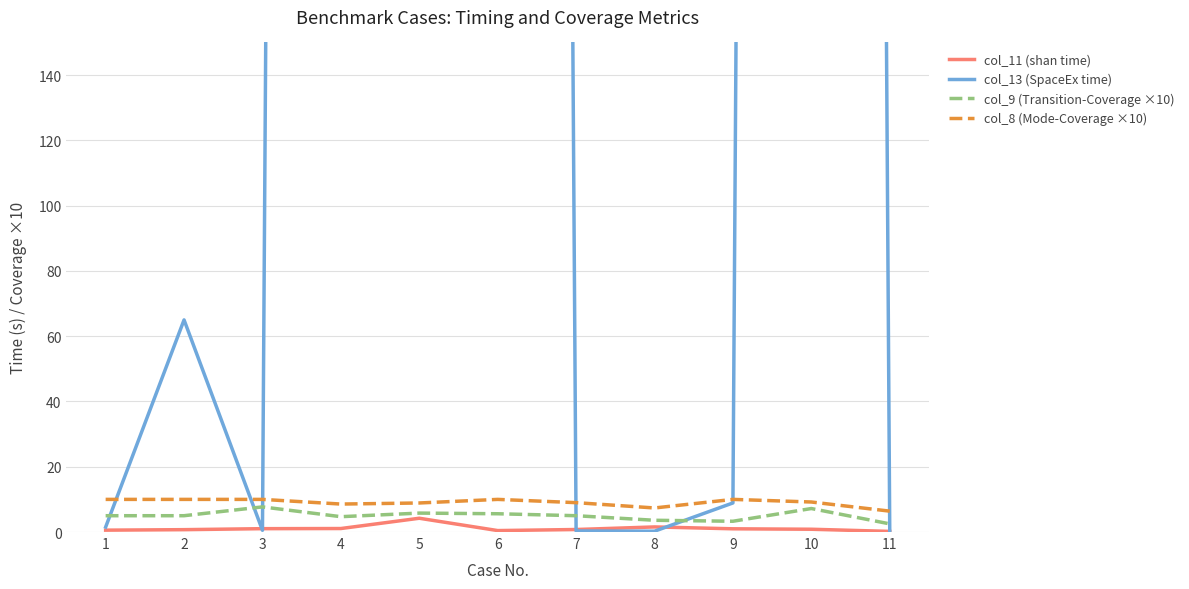

Rank the series by their maximum value, from highest to lowest.

col_13 (SpaceEx time), col_8 (Mode-Coverage ×10), col_9 (Transition-Coverage ×10), col_11 (shan time)